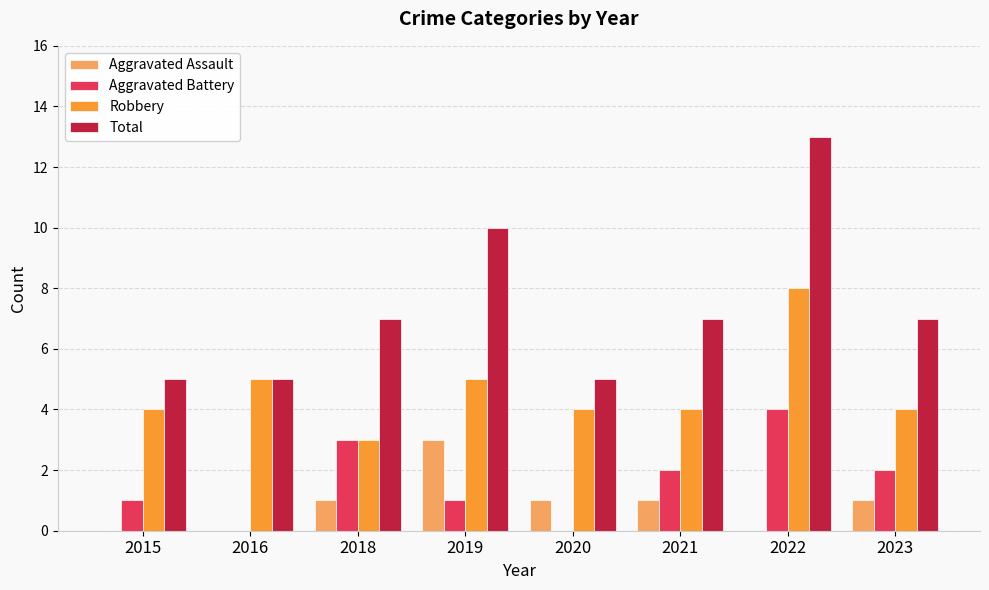

Which series changed the most between 2019 and 2023?

Total